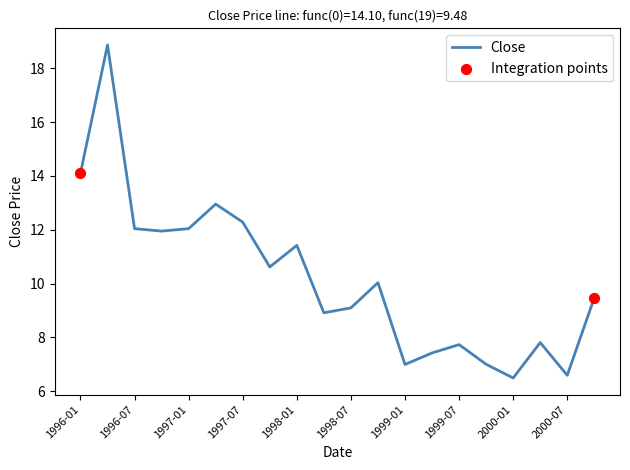

What is the greatest value displayed?

18.9